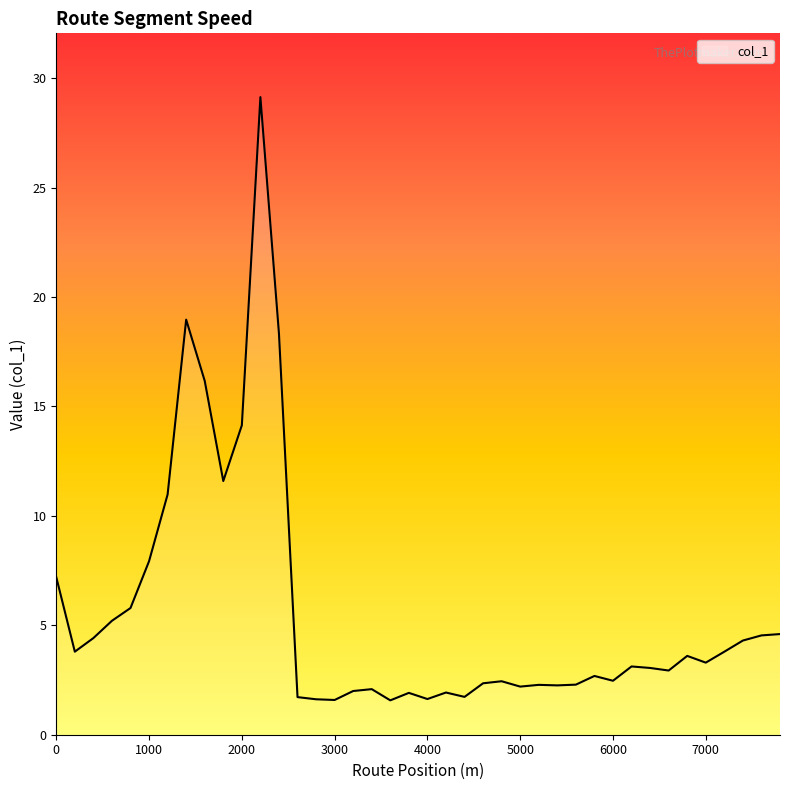

What is the smallest value displayed?

1.6